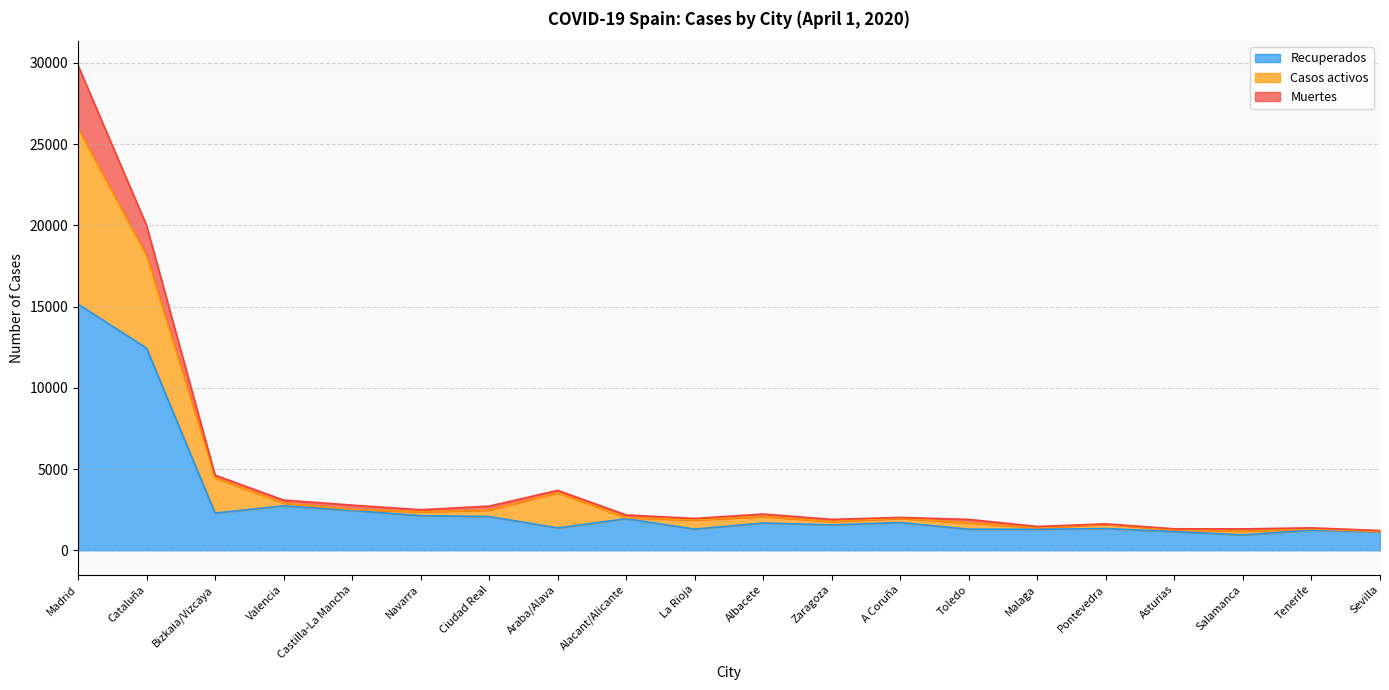

What is the label of the 7th point from the right?

Toledo